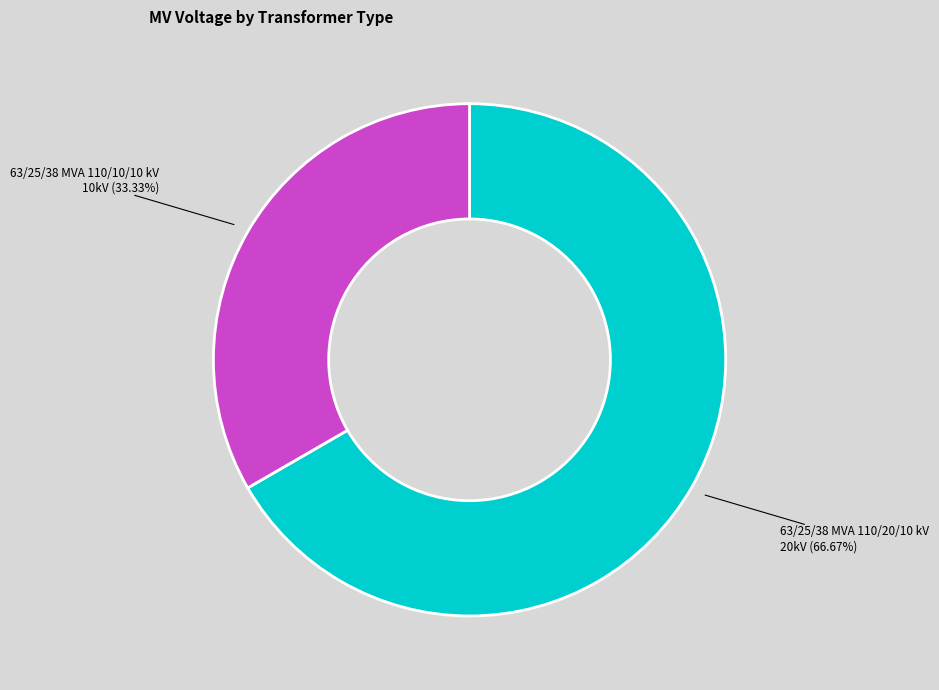

Rank the categories by value from lowest to highest.

63/25/38 MVA 110/10/10 kV, 63/25/38 MVA 110/20/10 kV